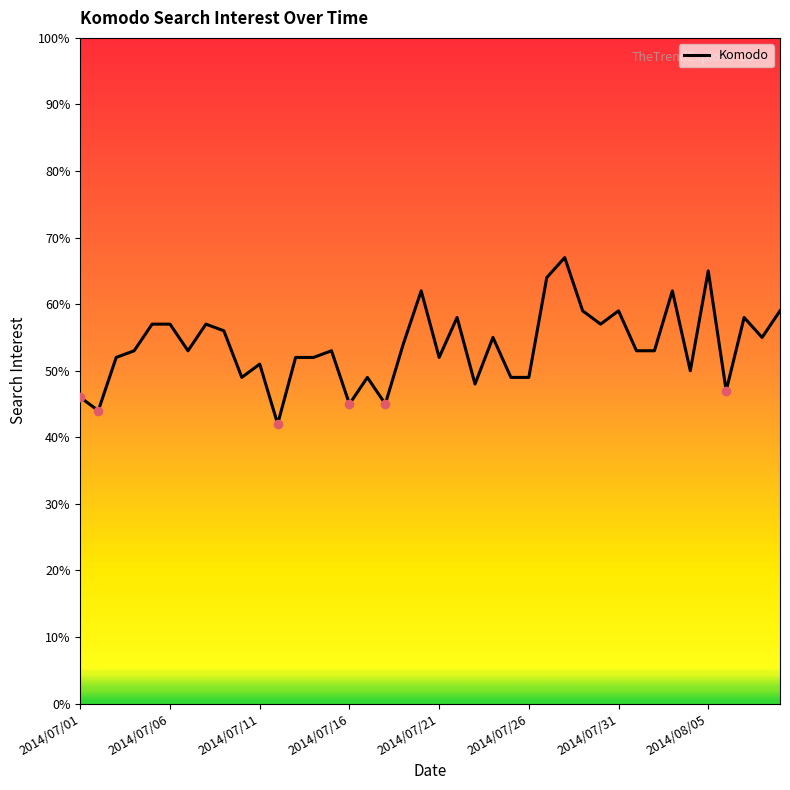

What is the smallest value displayed?

42